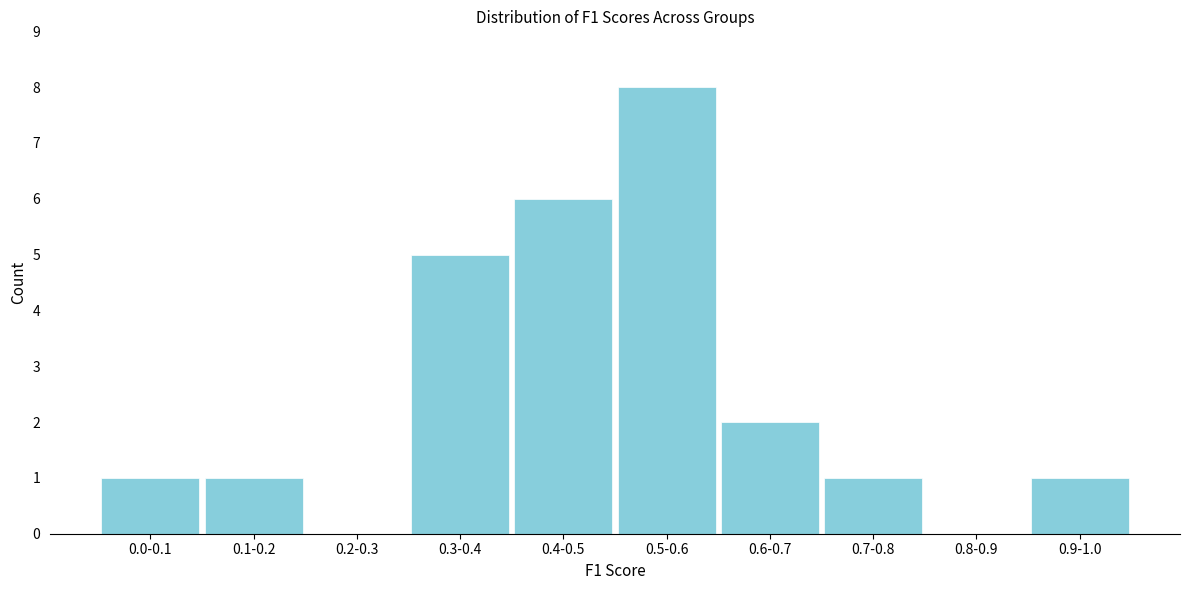

Reading left to right, extract all data points from this chart.

0.0-0.1=1	0.1-0.2=1	0.2-0.3=0	0.3-0.4=5	0.4-0.5=6	0.5-0.6=8	0.6-0.7=2	0.7-0.8=1	0.8-0.9=0	0.9-1.0=1